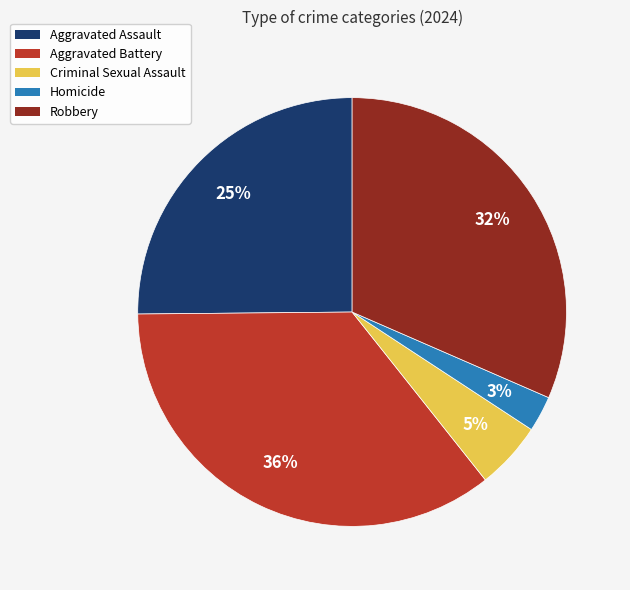

Combined, do Robbery and Aggravated Assault account for over 50%?

Yes